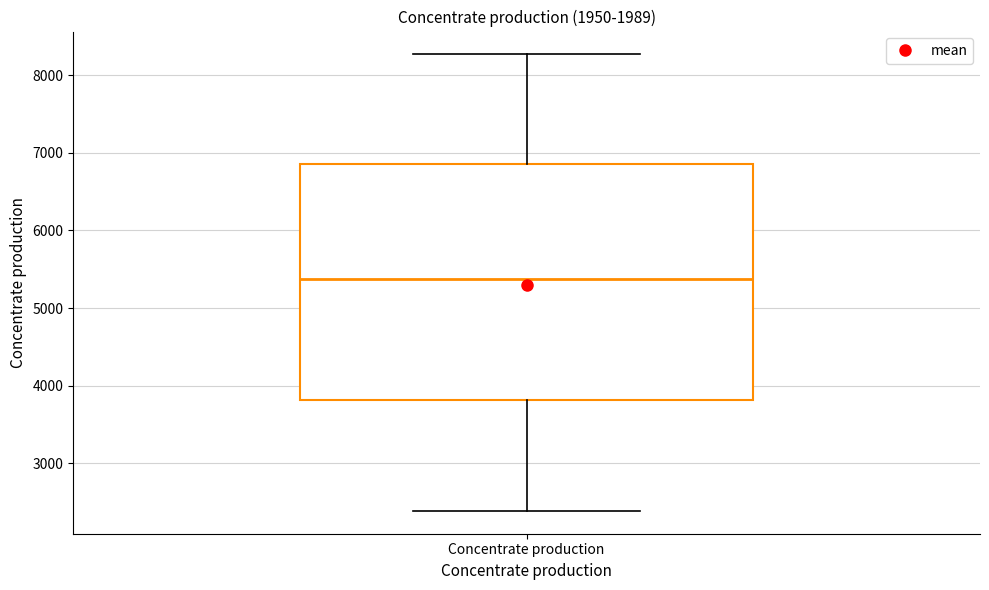

Read this box plot against the y-axis: the position of the median line, the range covered by the box, and the ends of both whiskers. The values are not printed on the chart, so give them approximately, as read against the axis.

median 5400, box 3800 to 6900, whiskers 2400 to 8300